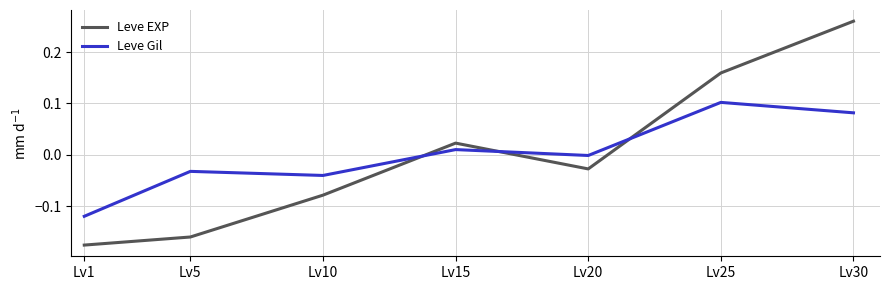

At which category is the sum across all series the highest?

Lv30